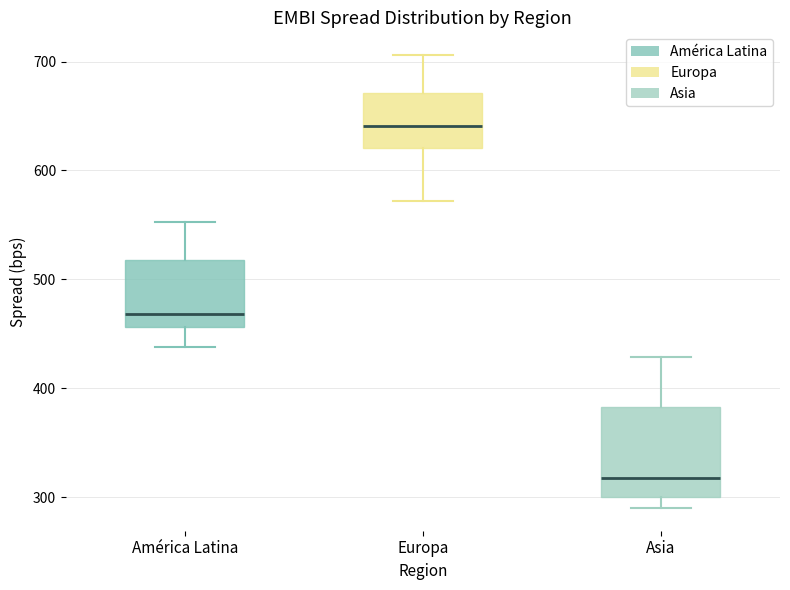

Reading left to right, read every box against the y-axis: the position of its median line, the range the box covers, and the ends of its whiskers. The values are not printed on the chart, so give them approximately, as read against the axis.

América Latina: median 470, box 460 to 520, whiskers 440 to 550
Europa: median 640, box 620 to 670, whiskers 570 to 710
Asia: median 320, box 300 to 380, whiskers 290 to 430